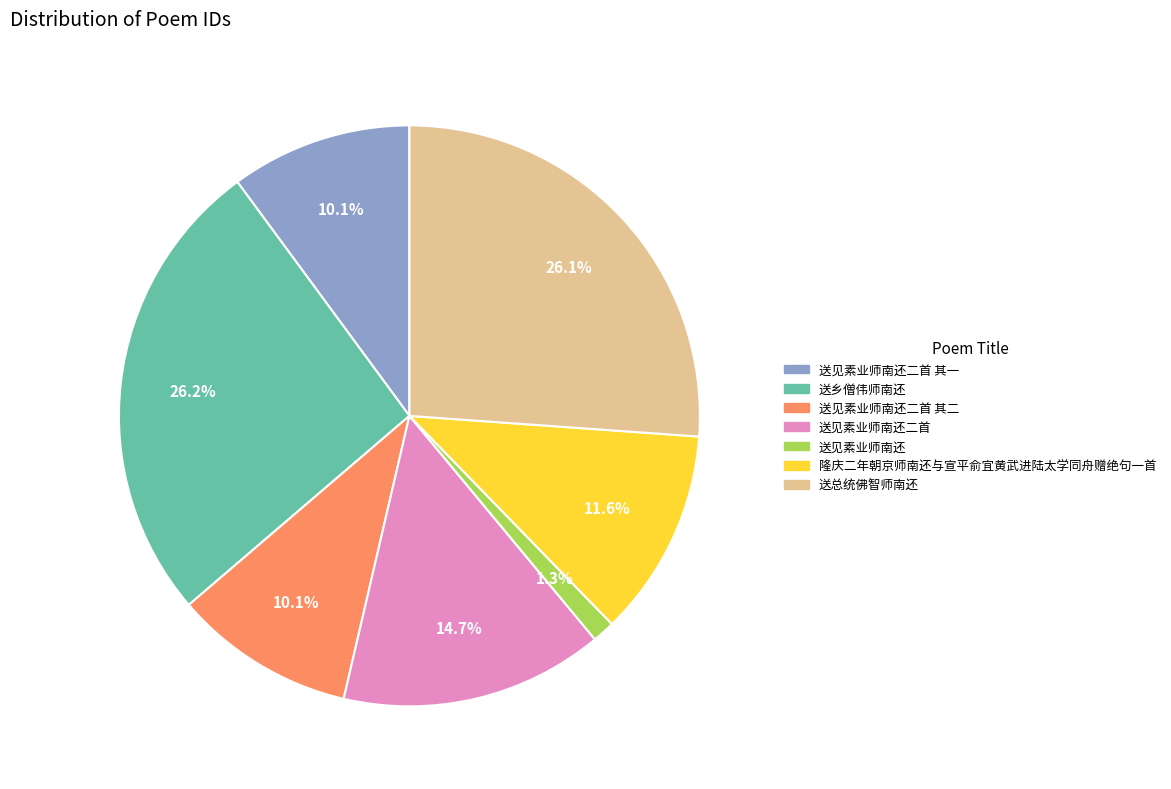

Is there any slice that represents more than half of the pie?

No